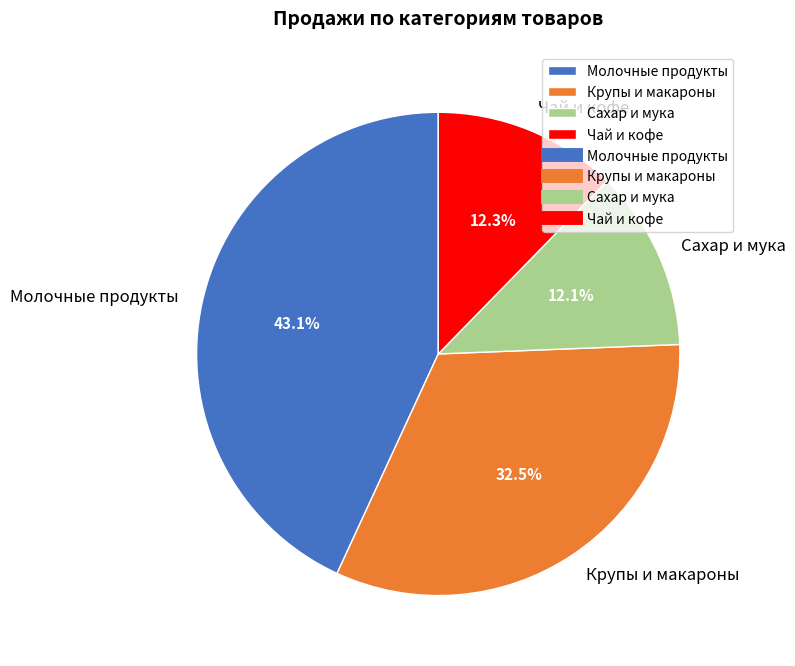

Which category has the biggest portion of the pie?

Молочные продукты